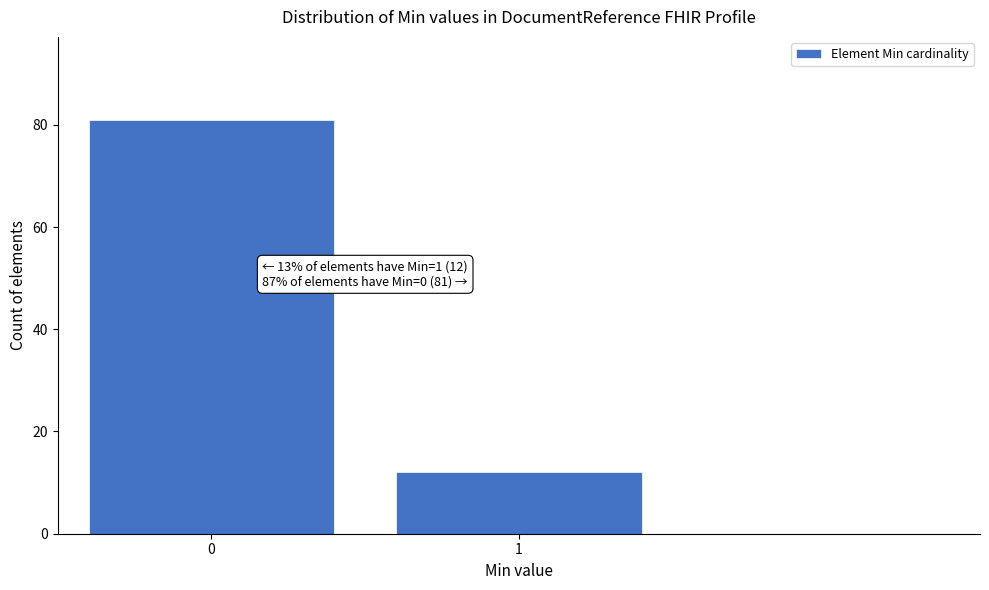

Reading left to right, transcribe all the data shown in this chart.

0=81	1=12